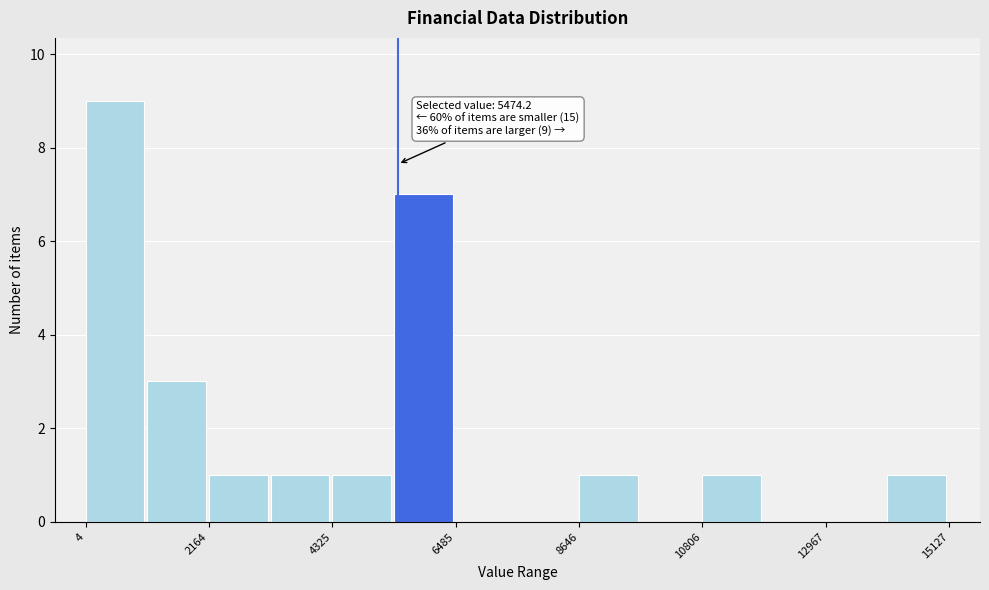

Read against the x-axis, roughly where is the centre of the tallest bar?

500